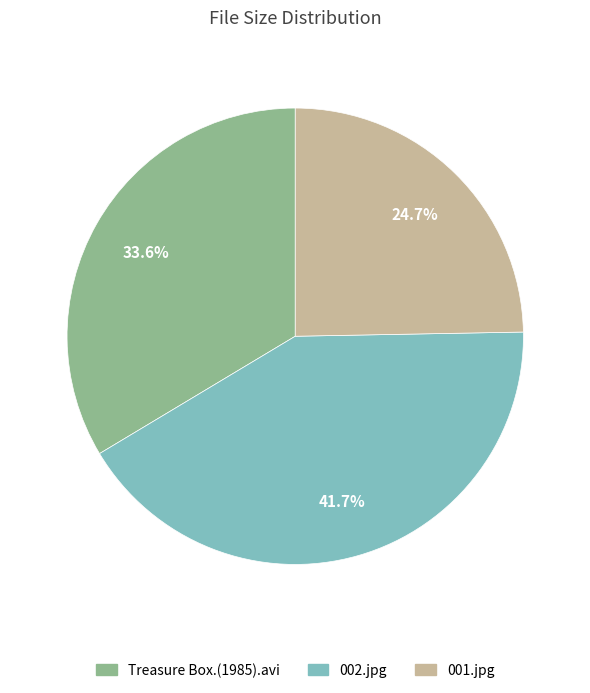

Count the number of slices in the pie.

3